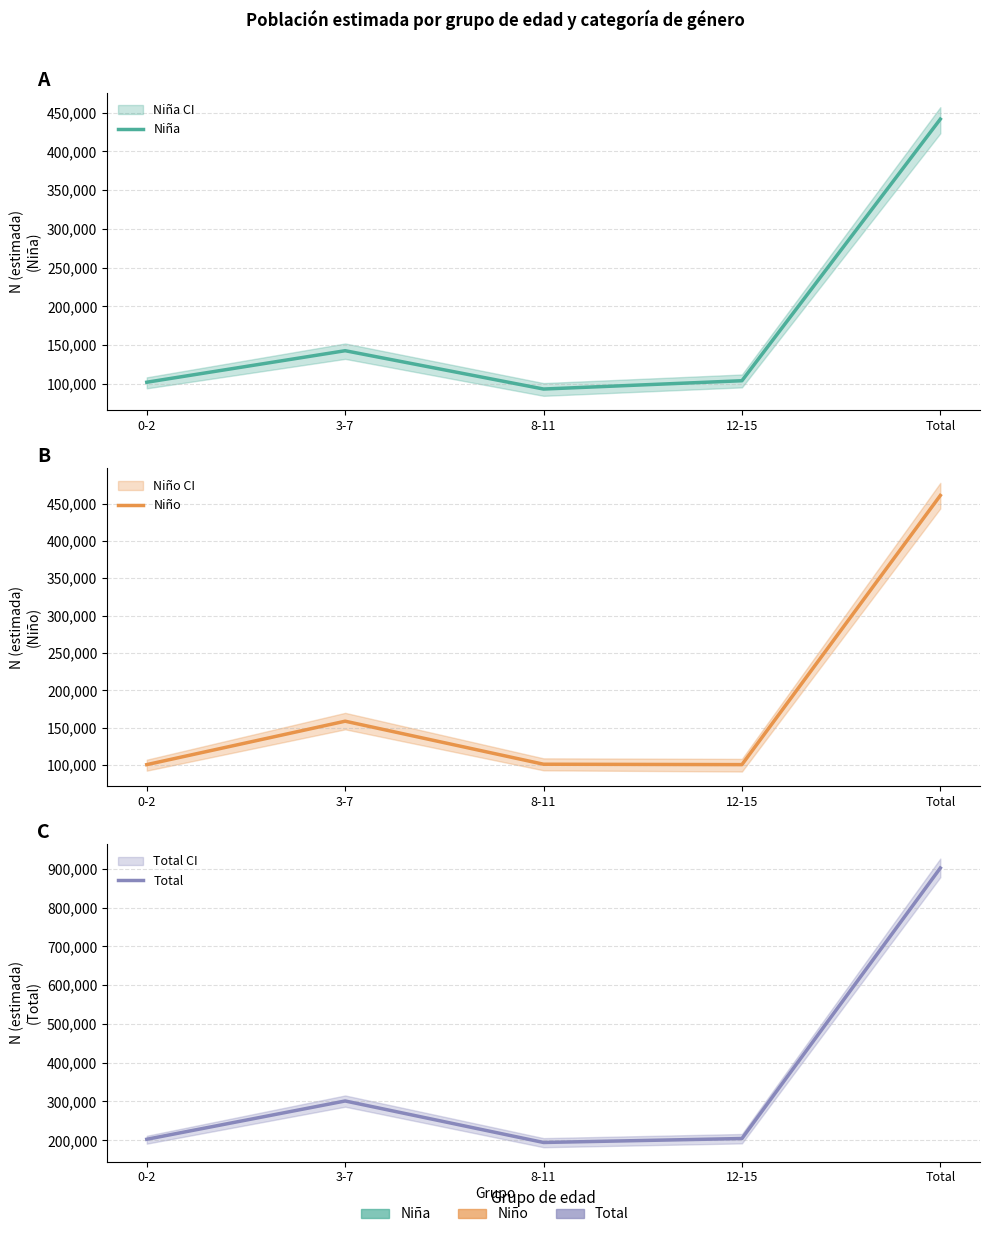

How many values in the Total series are below 204438?

2